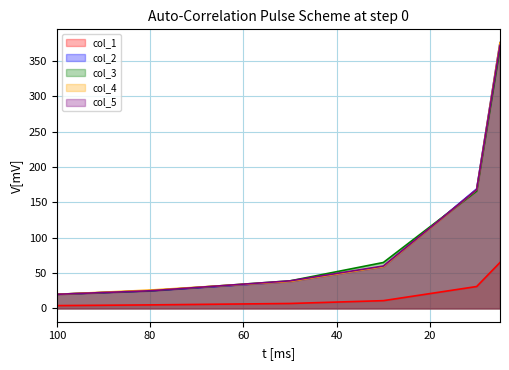

Does the chart have visible grid lines?

Yes